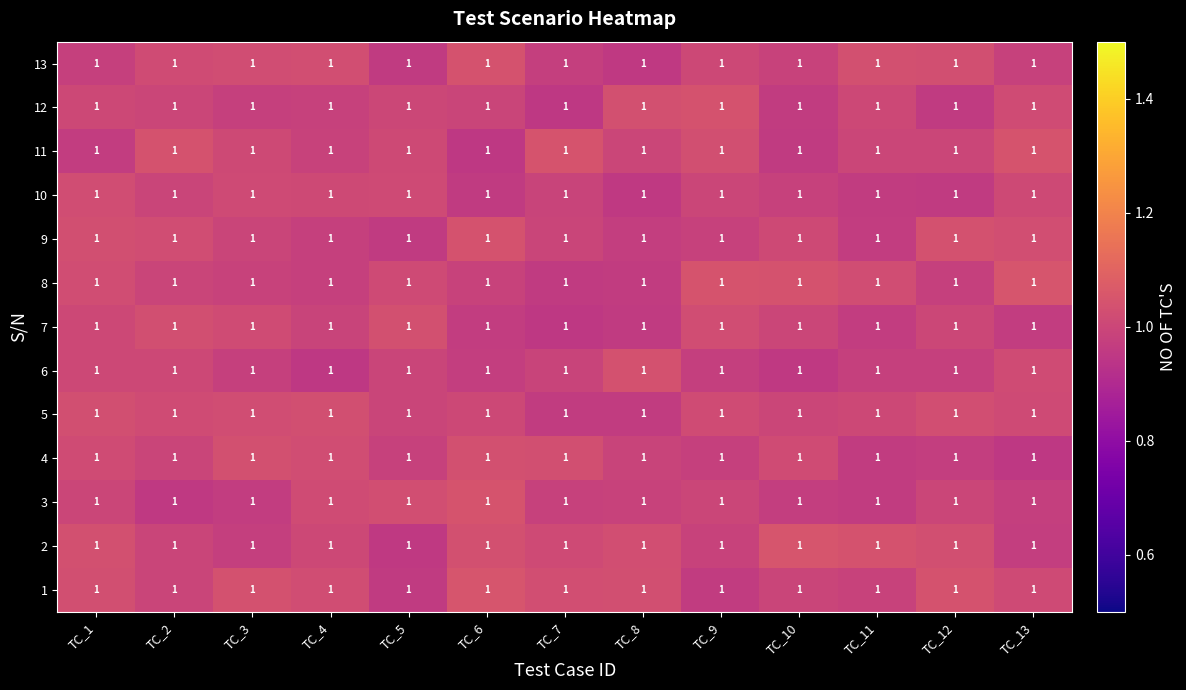

What is the sum of the 5 values at TC_9 and TC_11?

2.0